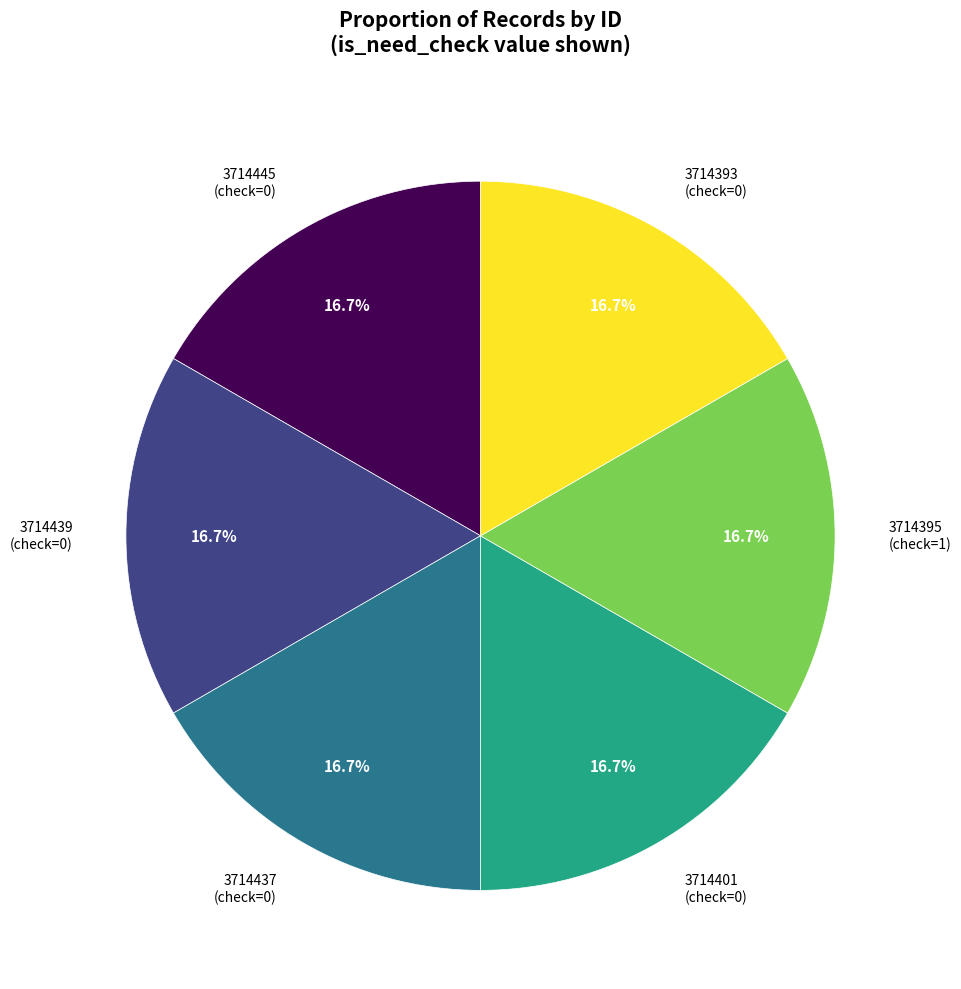

To the nearest percent, what is the average slice percentage?

17%